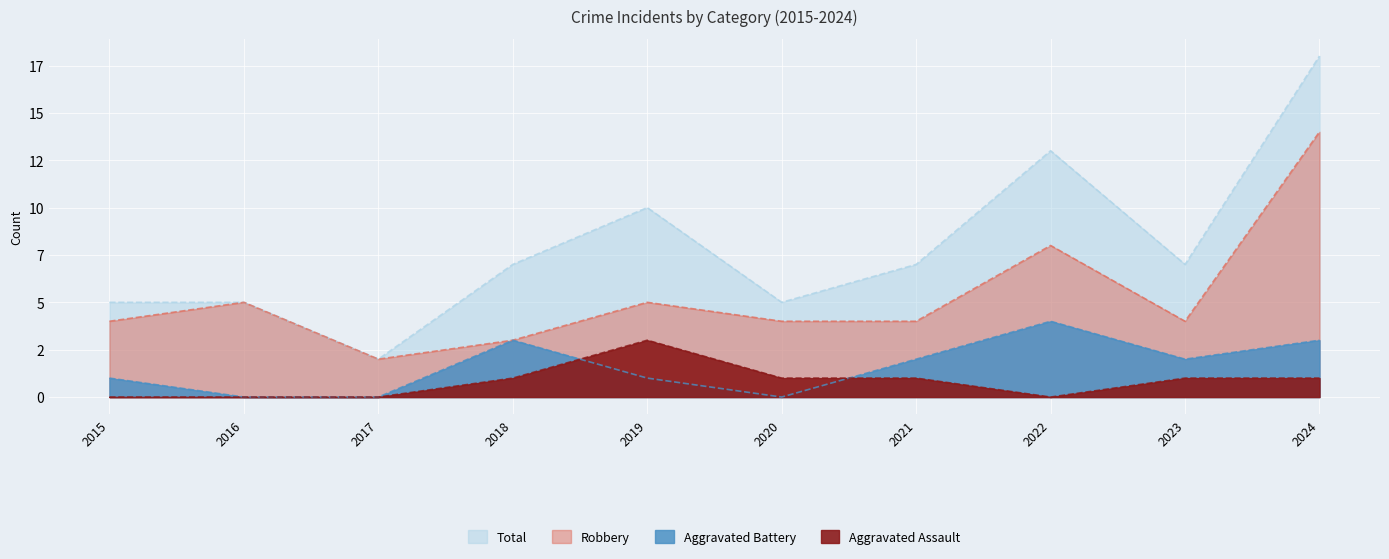

What is the maximum value shown in the chart?

18